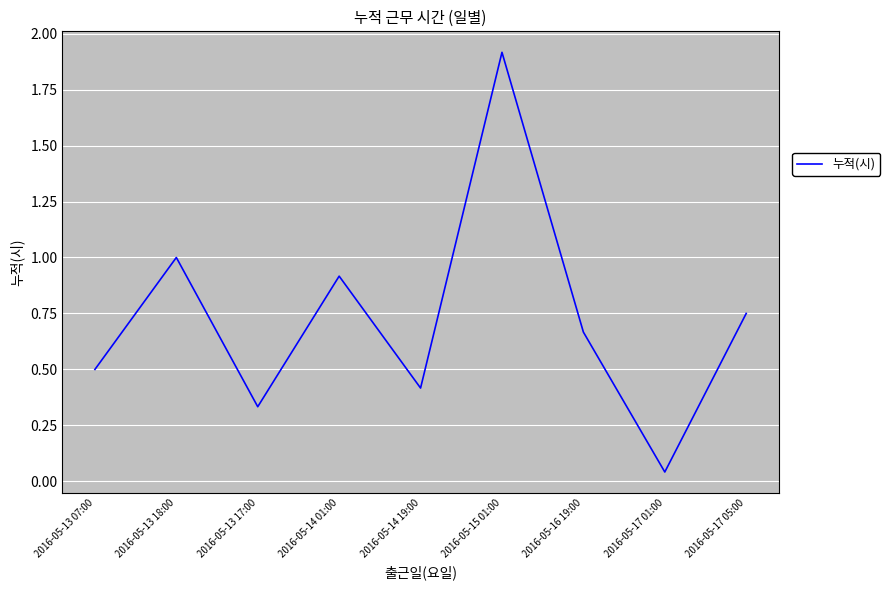

What is the difference between the maximum and minimum values?

1.9